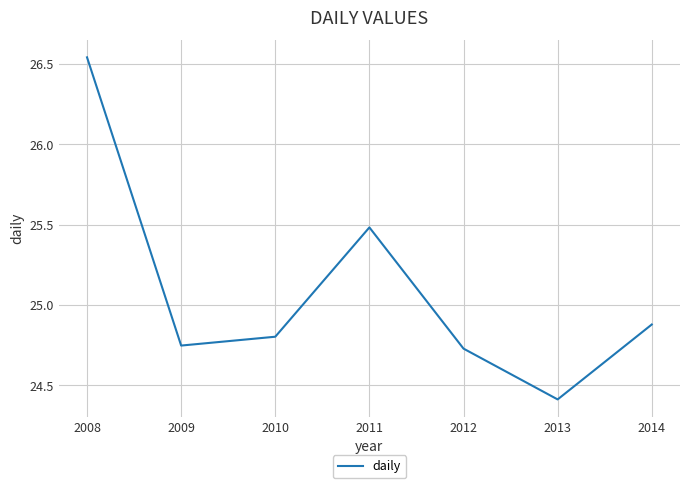

What is the sum of all values?

175.6